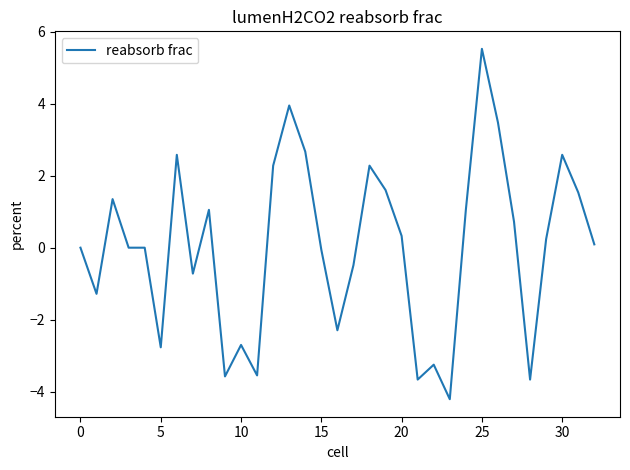

What is the difference between the maximum and minimum values?

9.7